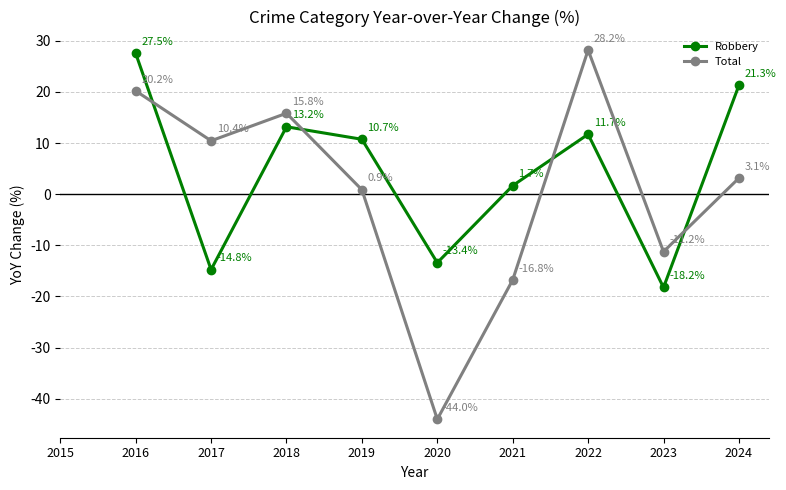

At which label does Robbery reach its peak?

2016